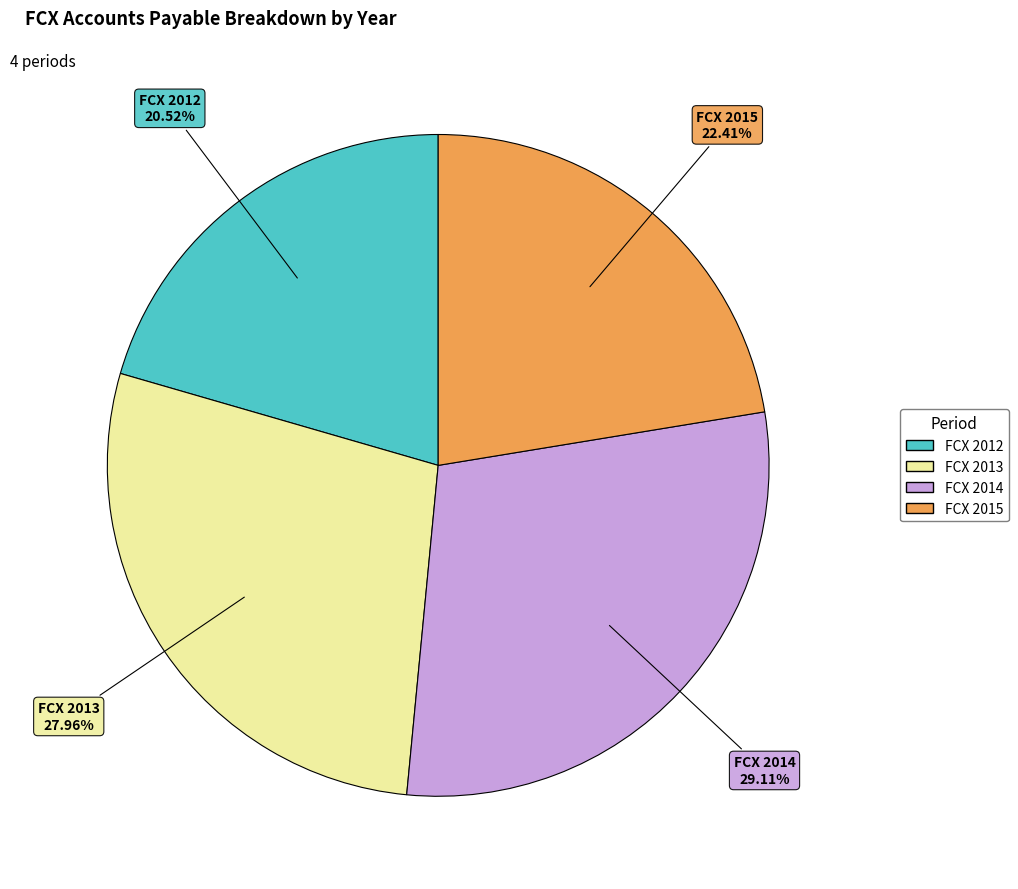

Does any single category account for the majority?

No